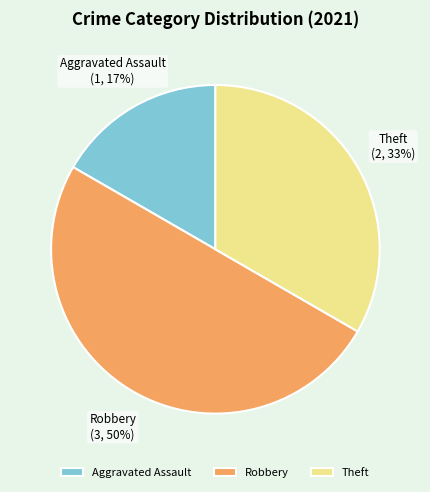

Rank the categories by value from lowest to highest.

Aggravated Assault, Theft, Robbery